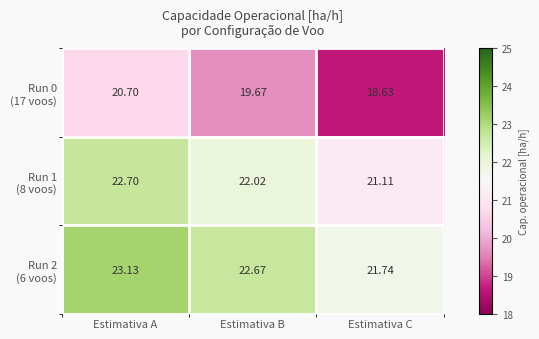

Which category has the lowest value across all series?

Estimativa C